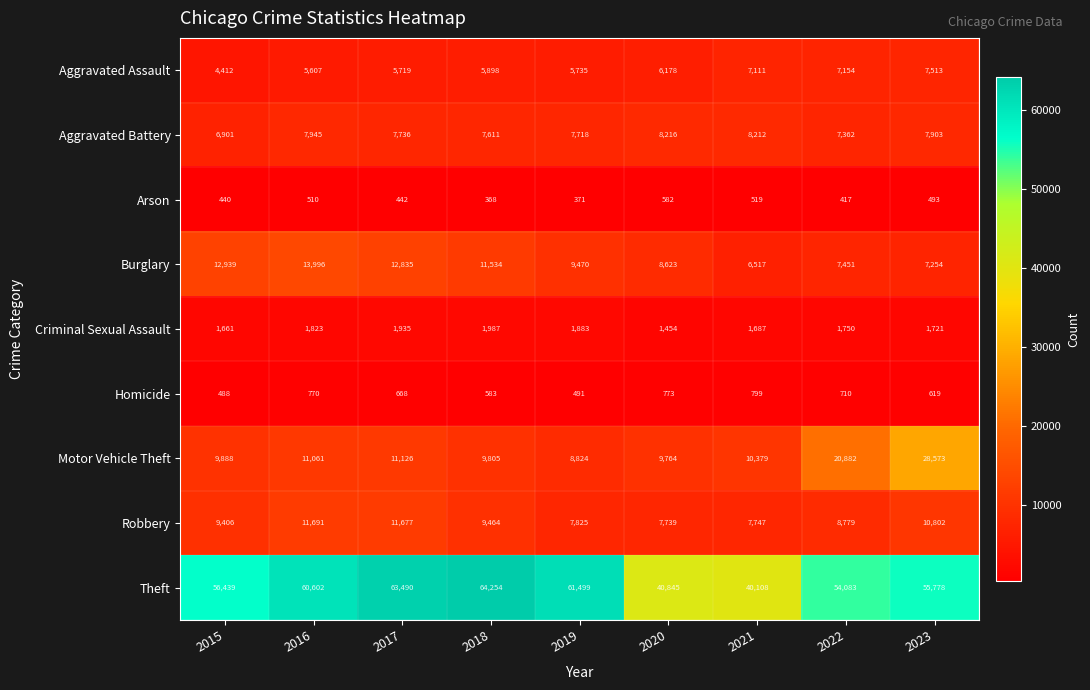

The value of Robbery at 2015 is 15971. True or false?

False